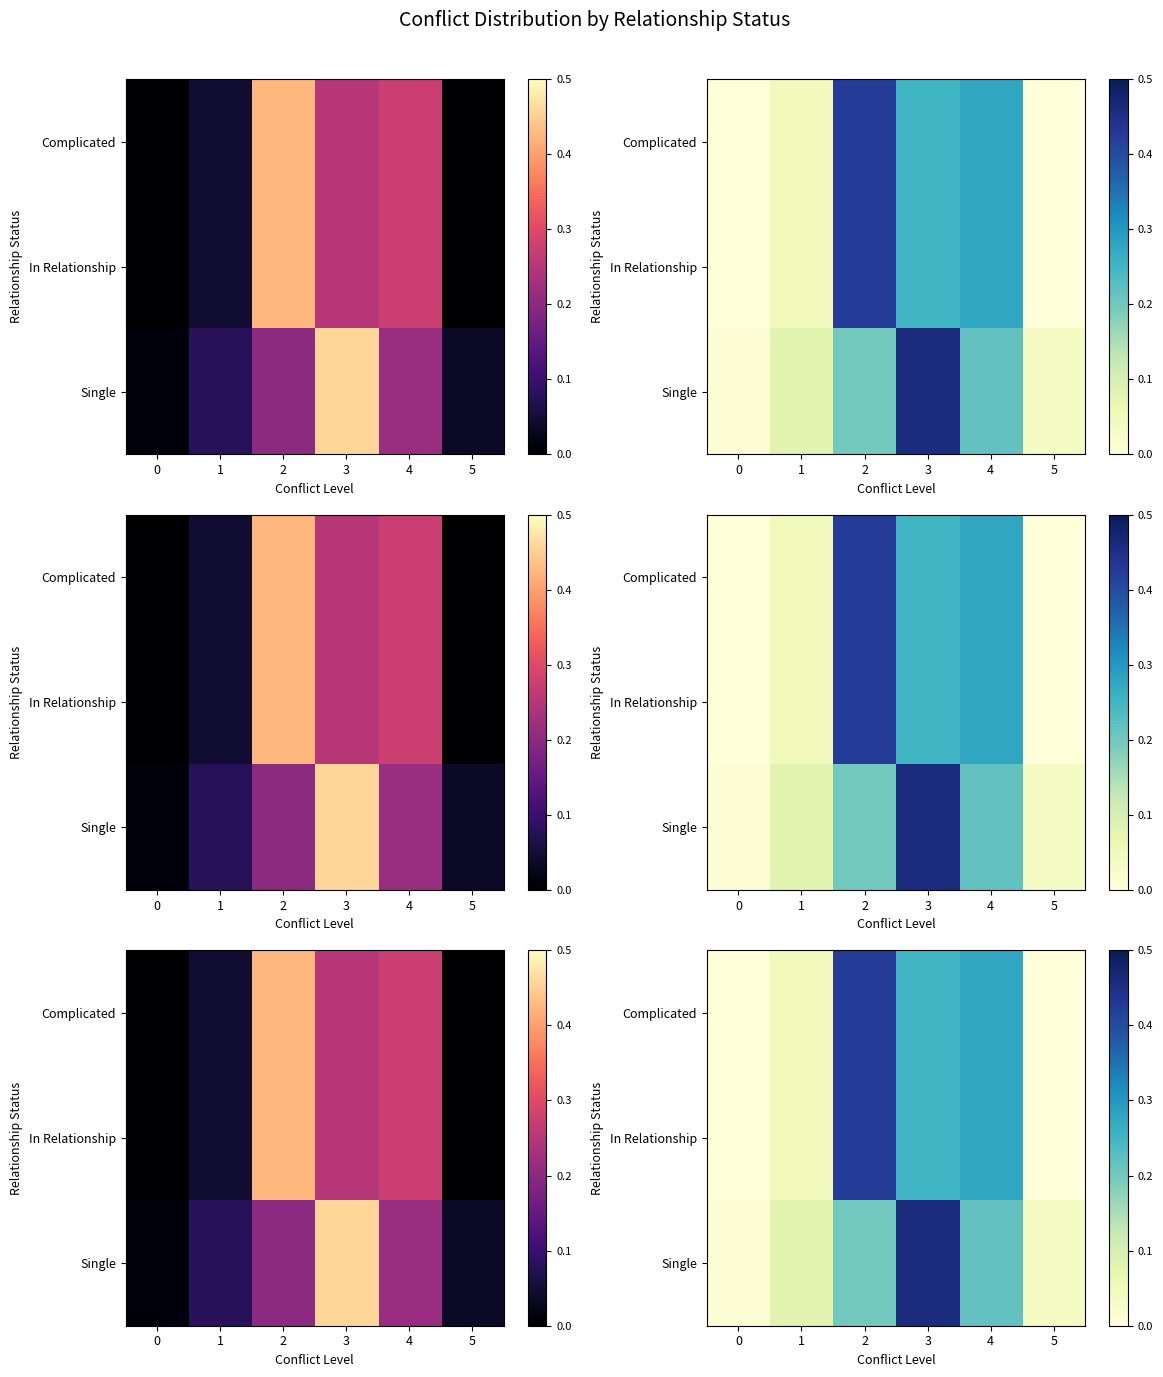

The value of Single at 5 is 0.0. True or false?

False